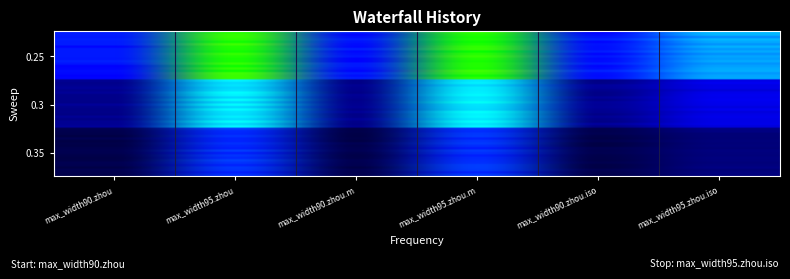

At max_width95.zhou.iso, list the series in order from largest to smallest.

0.25, 0.3, 0.35